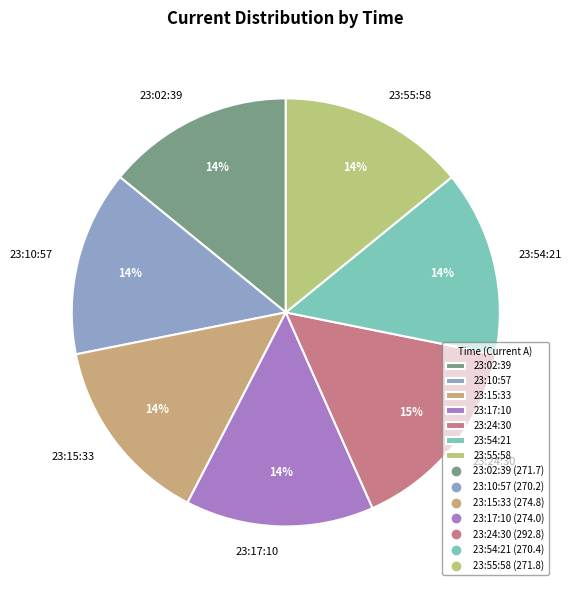

Does 23:10:57 account for over 50% of the chart?

No